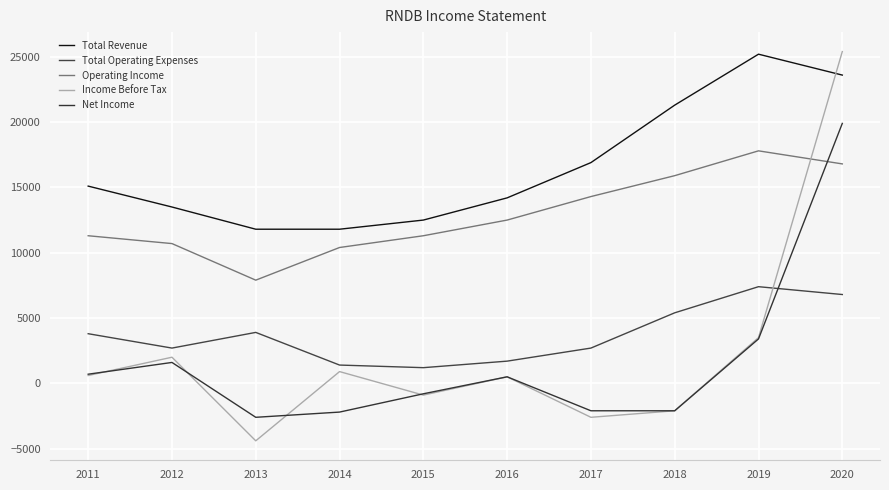

Is this an area chart (filled region under the line)?

No